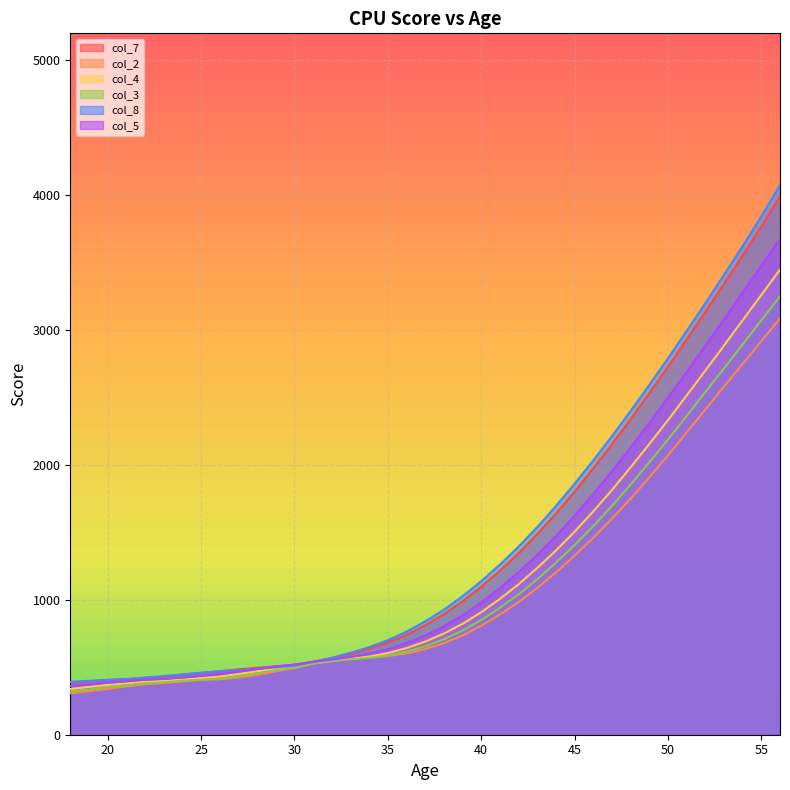

At 33, list the series in order from smallest to largest.

col_3, col_4, col_2, col_5, col_7, col_8